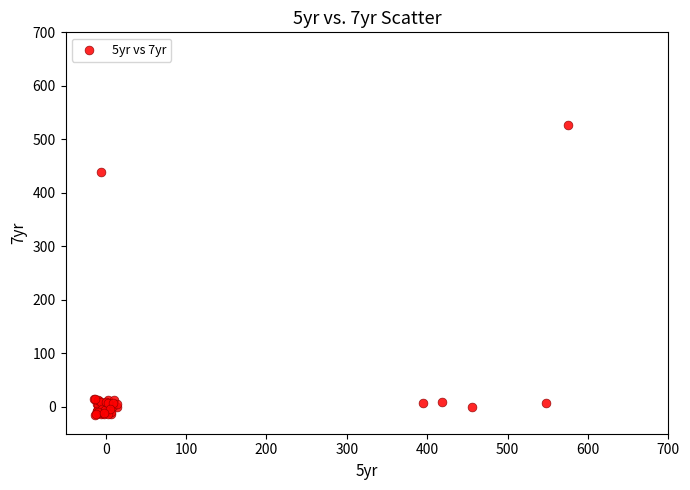

What Y value in the scatter plot is closest to 256?

439.8